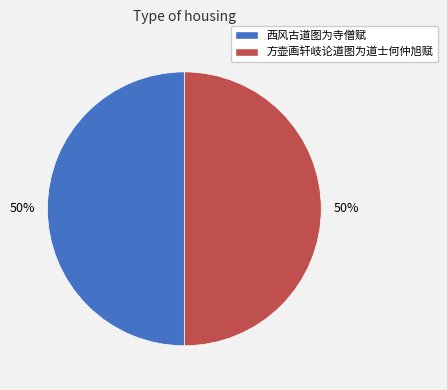

Combined, do 方壶画轩岐论道图为道士何仲旭赋 and 西风古道图为寺僧赋 account for over 50%?

Yes